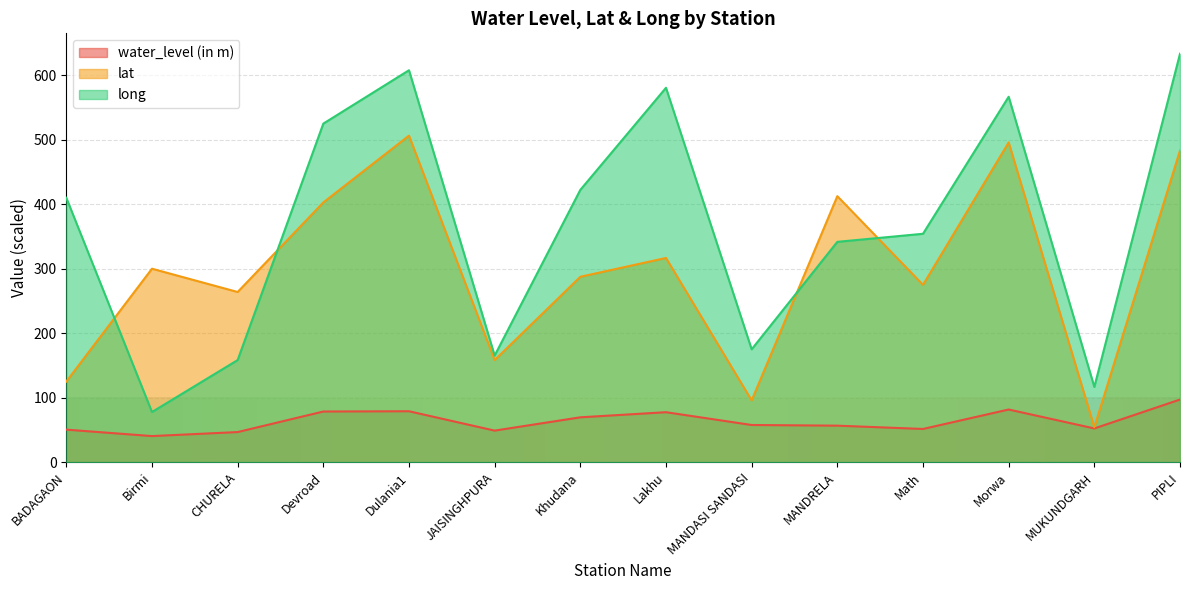

Where is the first local maximum for lat?

Birmi